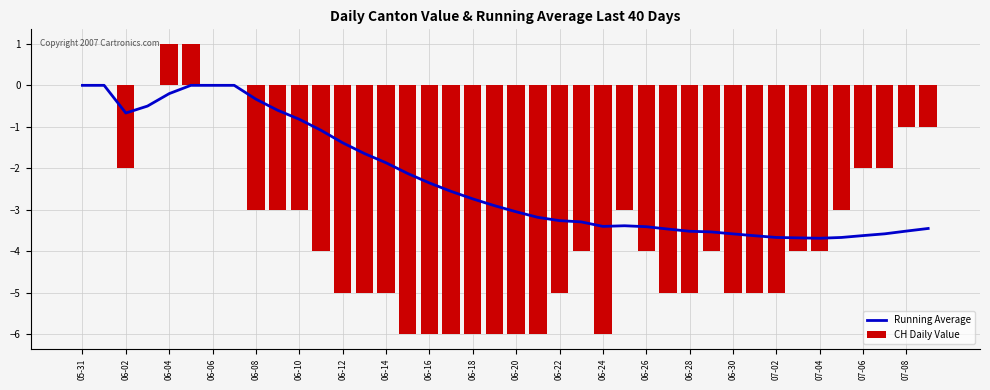

The value of Running Average at 05-31 is 0.0. True or false?

True